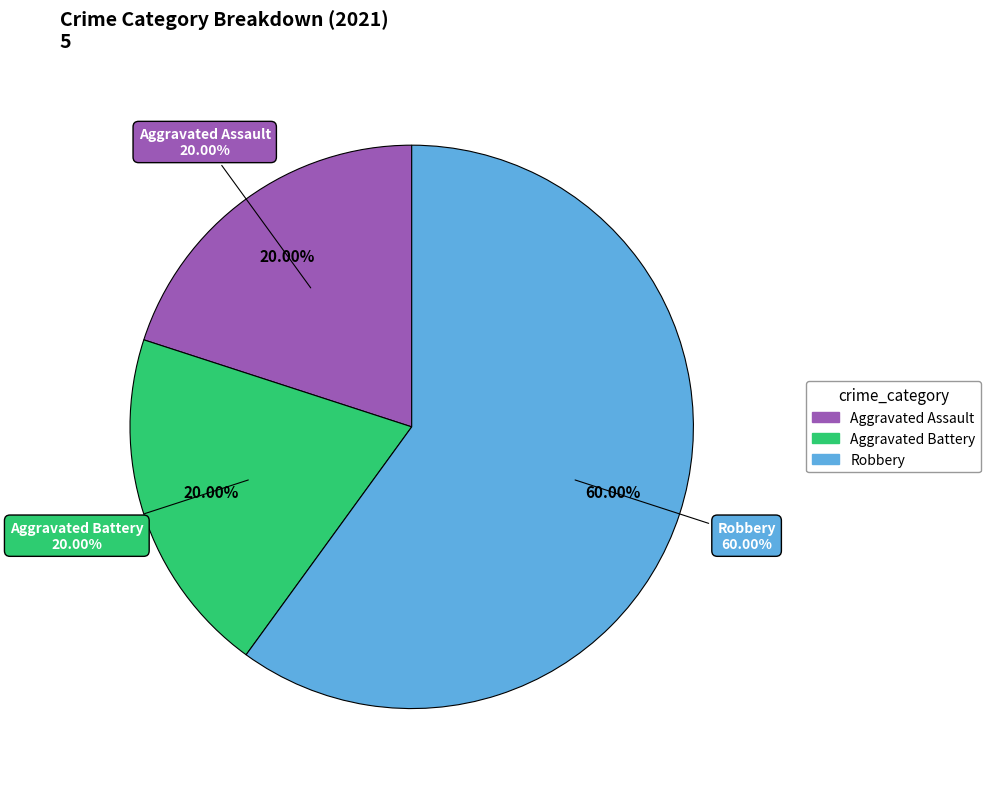

True or false: Robbery accounts for 65% of the total.

False